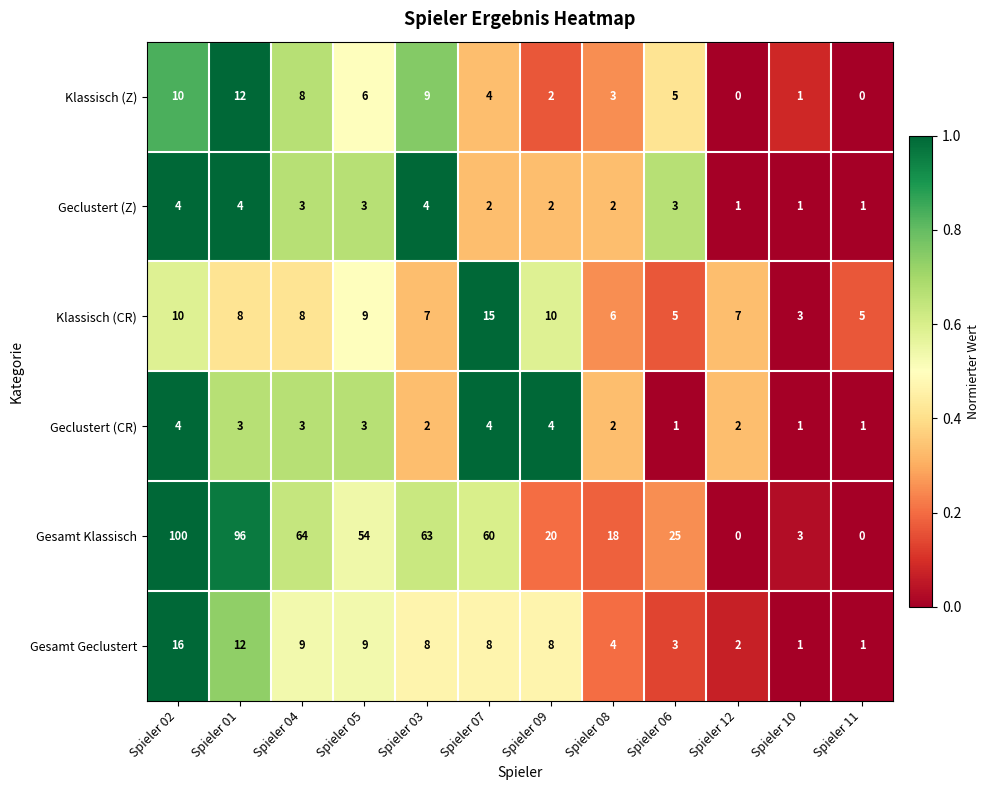

What is the difference between the highest and lowest values at Spieler 01?

93